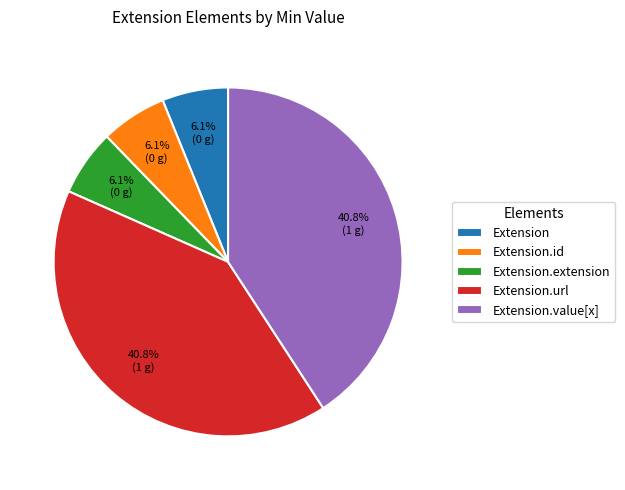

Does any single category account for the majority?

No